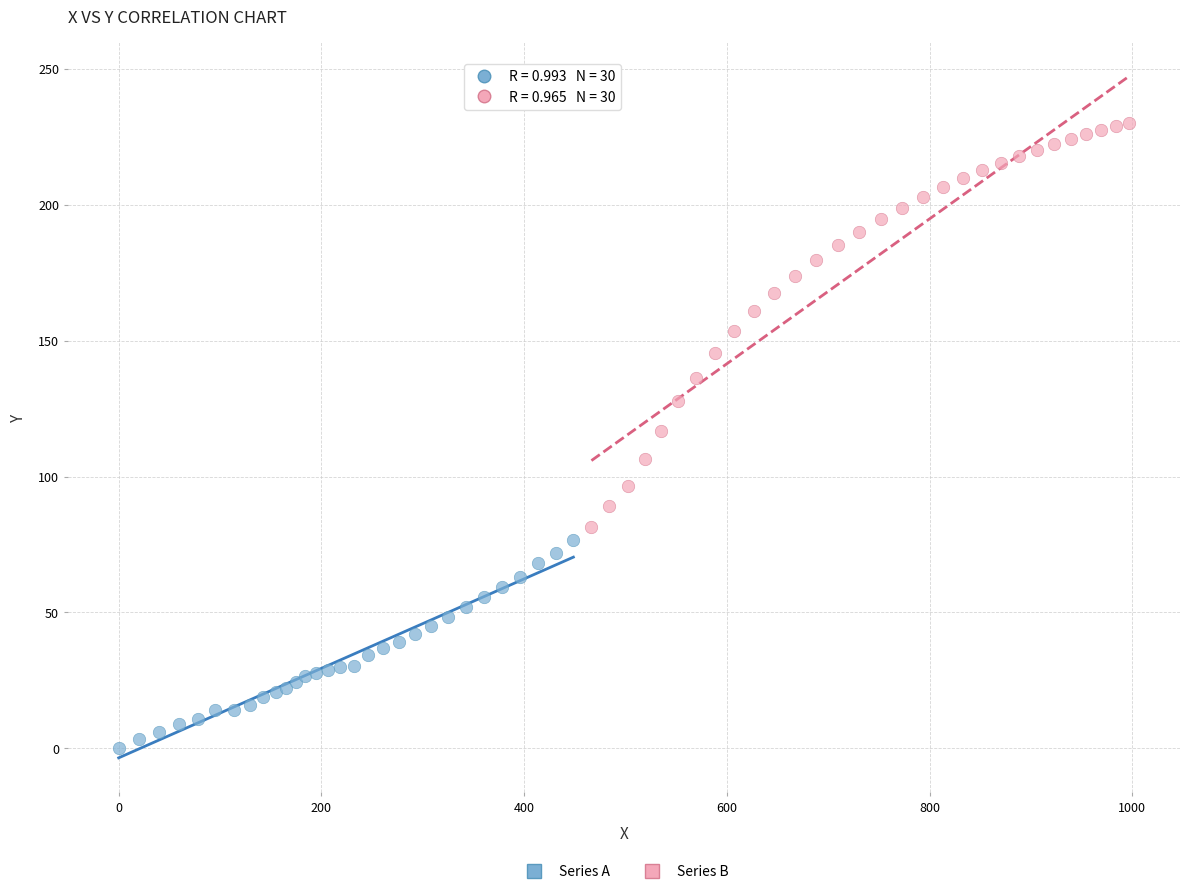

Which series has the largest Y range (max minus min)?

Series B